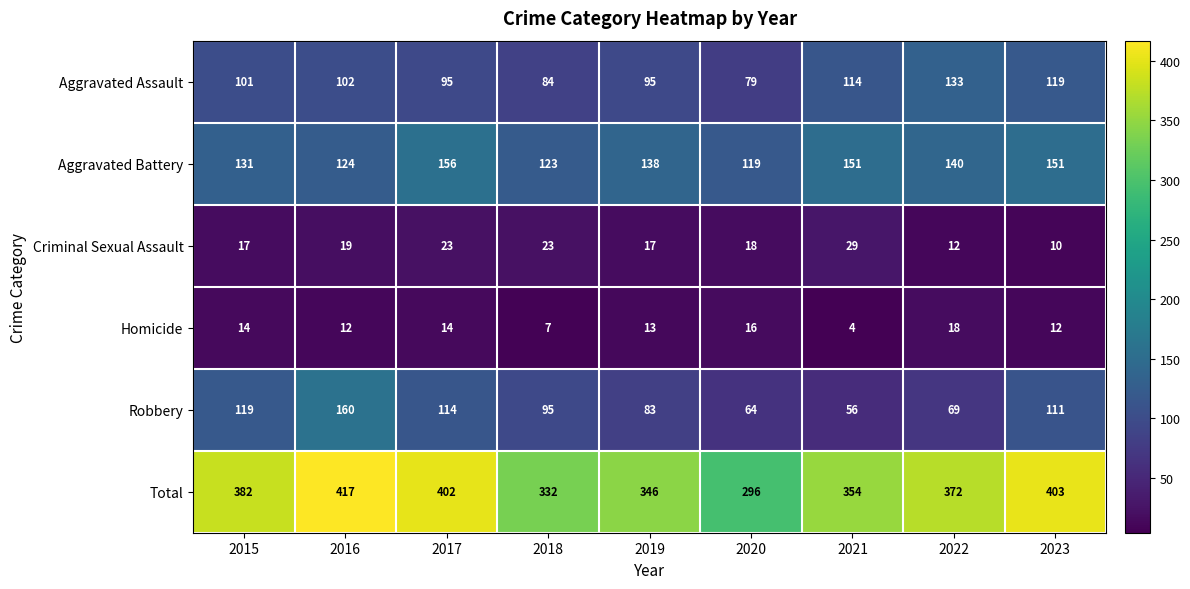

What is the average value of the Homicide series?

12